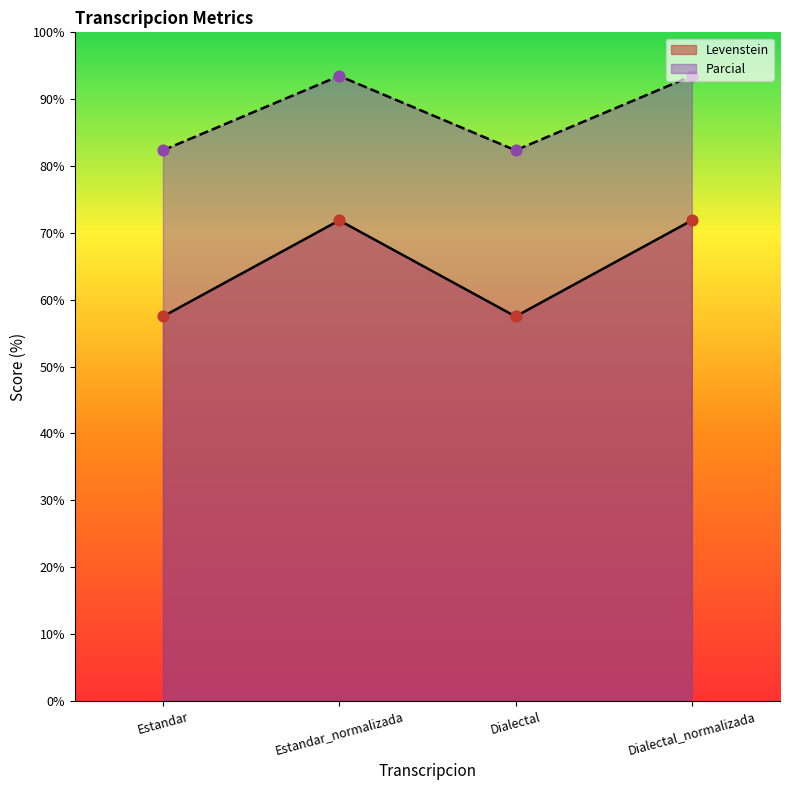

Which series reaches the maximum Y coordinate?

Parcial